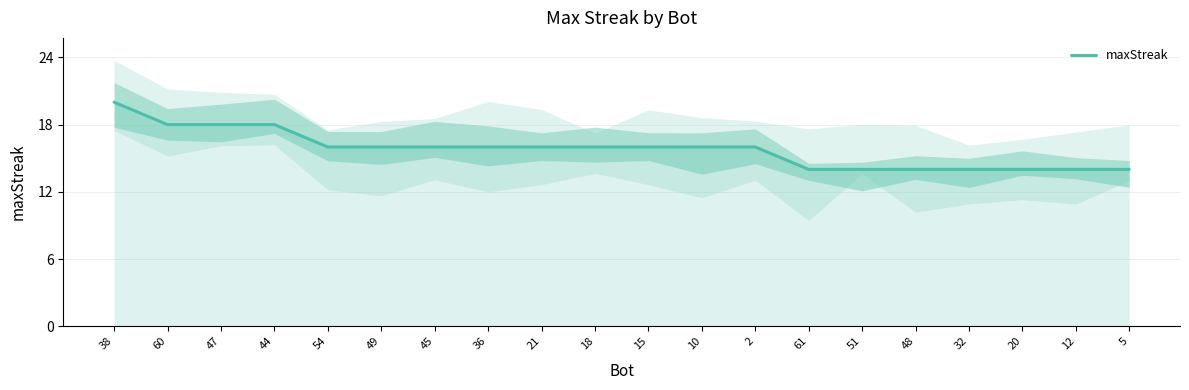

How many values exceed 16?

4